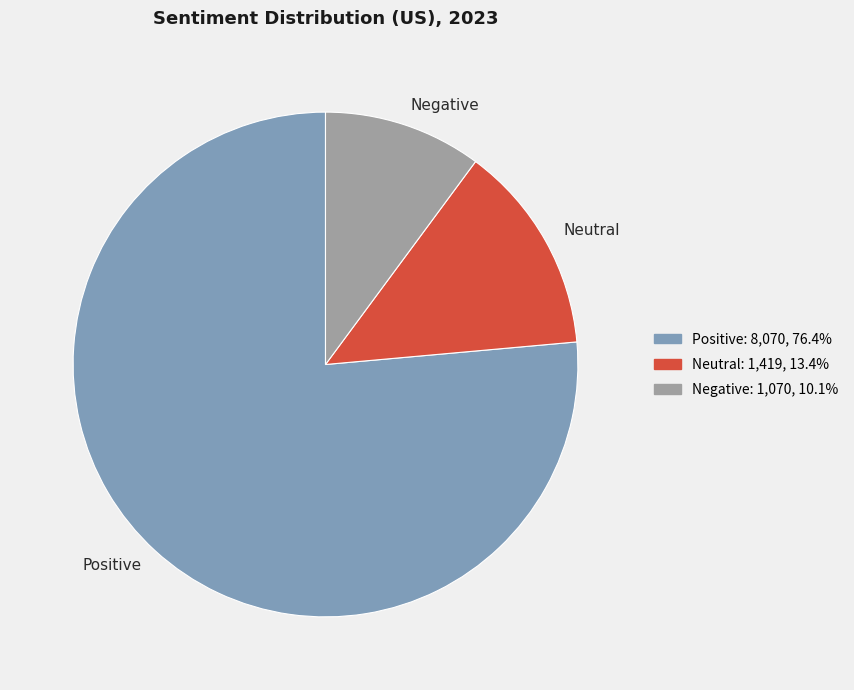

Do Negative and Neutral together represent more than half of the pie?

No